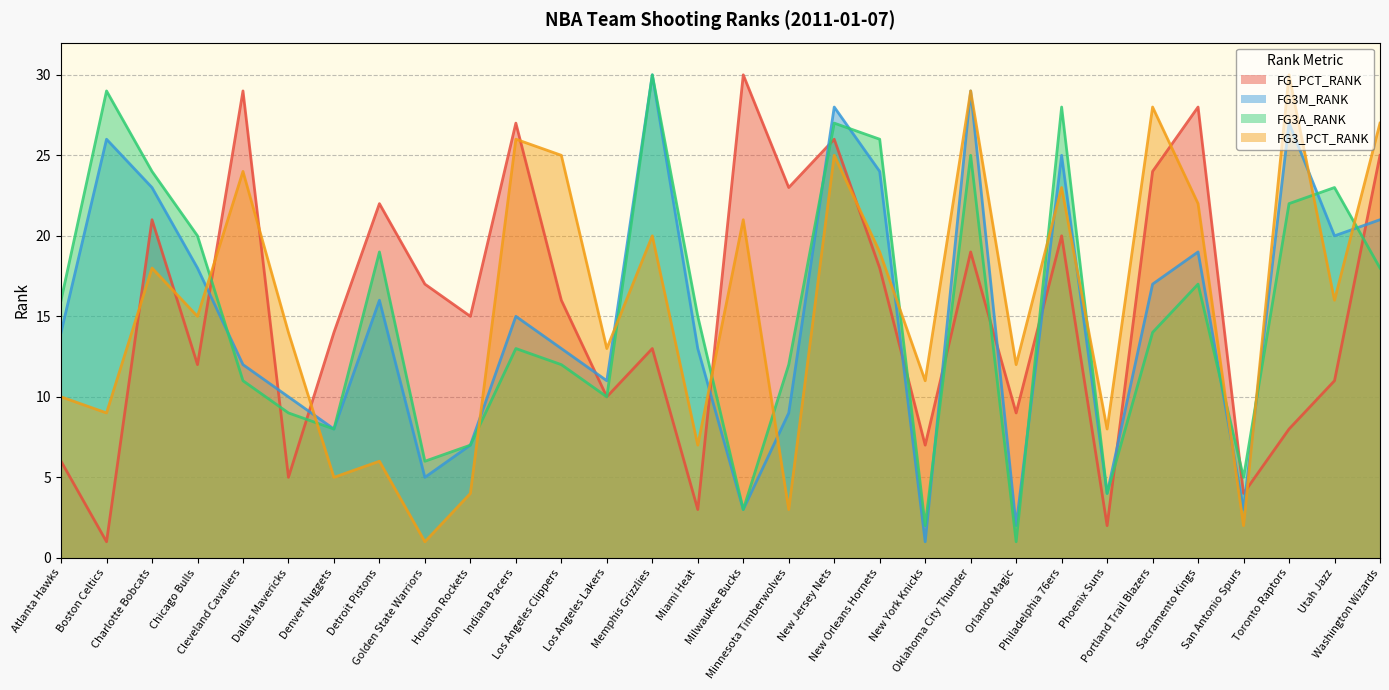

Reading left to right, what are all the values shown in this chart?

FG_PCT_RANK: Atlanta Hawks=6	Boston Celtics=1	Charlotte Bobcats=21	Chicago Bulls=12	Cleveland Cavaliers=29	Dallas Mavericks=5	Denver Nuggets=14	Detroit Pistons=22	Golden State Warriors=17	Houston Rockets=15	Indiana Pacers=27	Los Angeles Clippers=16	Los Angeles Lakers=10	Memphis Grizzlies=13	Miami Heat=3	Milwaukee Bucks=30	Minnesota Timberwolves=23	New Jersey Nets=26	New Orleans Hornets=18	New York Knicks=7	Oklahoma City Thunder=19	Orlando Magic=9	Philadelphia 76ers=20	Phoenix Suns=2	Portland Trail Blazers=24	Sacramento Kings=28	San Antonio Spurs=4	Toronto Raptors=8	Utah Jazz=11	Washington Wizards=25
FG3M_RANK: Atlanta Hawks=14	Boston Celtics=26	Charlotte Bobcats=23	Chicago Bulls=18	Cleveland Cavaliers=12	Dallas Mavericks=10	Denver Nuggets=8	Detroit Pistons=16	Golden State Warriors=5	Houston Rockets=7	Indiana Pacers=15	Los Angeles Clippers=13	Los Angeles Lakers=11	Memphis Grizzlies=30	Miami Heat=13	Milwaukee Bucks=3	Minnesota Timberwolves=9	New Jersey Nets=28	New Orleans Hornets=24	New York Knicks=1	Oklahoma City Thunder=29	Orlando Magic=2	Philadelphia 76ers=25	Phoenix Suns=4	Portland Trail Blazers=17	Sacramento Kings=19	San Antonio Spurs=3	Toronto Raptors=27	Utah Jazz=20	Washington Wizards=21
FG3A_RANK: Atlanta Hawks=16	Boston Celtics=29	Charlotte Bobcats=24	Chicago Bulls=20	Cleveland Cavaliers=11	Dallas Mavericks=9	Denver Nuggets=8	Detroit Pistons=19	Golden State Warriors=6	Houston Rockets=7	Indiana Pacers=13	Los Angeles Clippers=12	Los Angeles Lakers=10	Memphis Grizzlies=30	Miami Heat=15	Milwaukee Bucks=3	Minnesota Timberwolves=12	New Jersey Nets=27	New Orleans Hornets=26	New York Knicks=2	Oklahoma City Thunder=25	Orlando Magic=1	Philadelphia 76ers=28	Phoenix Suns=4	Portland Trail Blazers=14	Sacramento Kings=17	San Antonio Spurs=5	Toronto Raptors=22	Utah Jazz=23	Washington Wizards=18
FG3_PCT_RANK: Atlanta Hawks=10	Boston Celtics=9	Charlotte Bobcats=18	Chicago Bulls=15	Cleveland Cavaliers=24	Dallas Mavericks=14	Denver Nuggets=5	Detroit Pistons=6	Golden State Warriors=1	Houston Rockets=4	Indiana Pacers=26	Los Angeles Clippers=25	Los Angeles Lakers=13	Memphis Grizzlies=20	Miami Heat=7	Milwaukee Bucks=21	Minnesota Timberwolves=3	New Jersey Nets=25	New Orleans Hornets=19	New York Knicks=11	Oklahoma City Thunder=29	Orlando Magic=12	Philadelphia 76ers=23	Phoenix Suns=8	Portland Trail Blazers=28	Sacramento Kings=22	San Antonio Spurs=2	Toronto Raptors=30	Utah Jazz=16	Washington Wizards=27